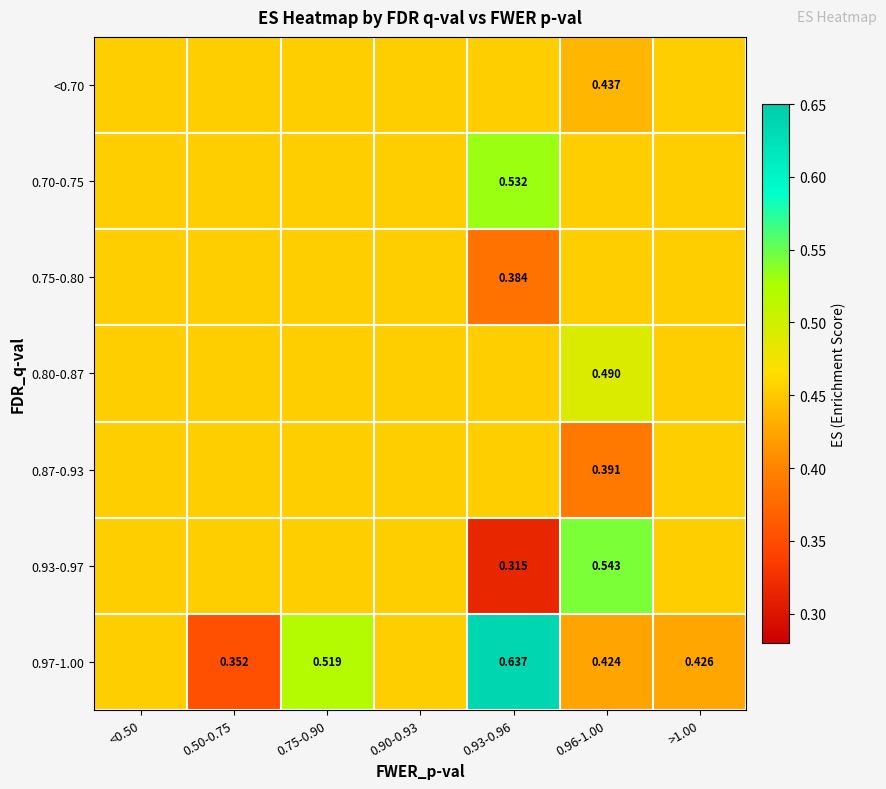

What is the difference between the maximum and minimum values in the 0.87-0.93 series?

0.1